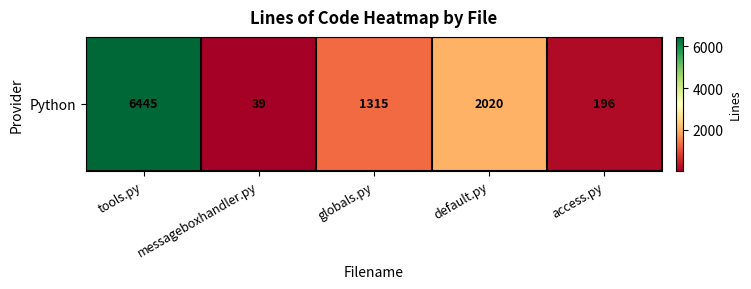

What is the sum of the values at messageboxhandler.py and globals.py?

1354